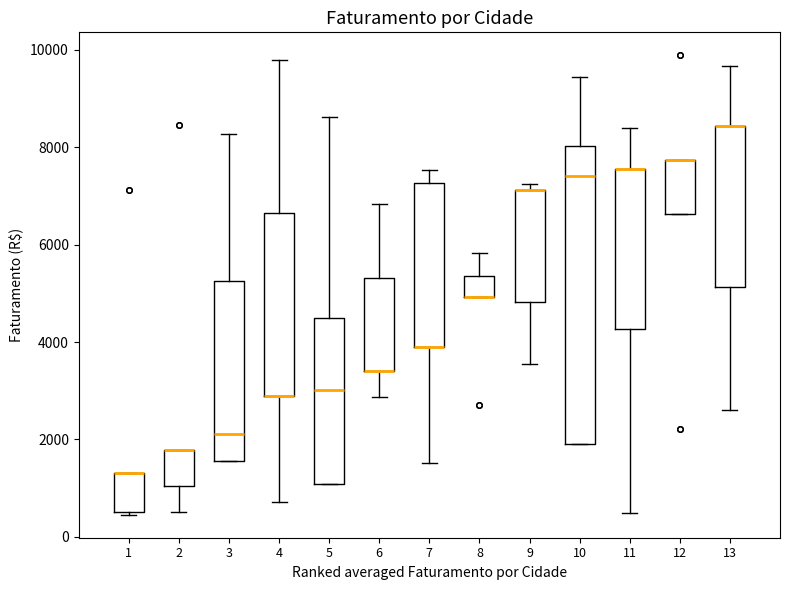

Reading left to right, transcribe this box plot: for each box, give where its median line is, the range the box spans, and where its two whiskers end, as read against the y-axis. The values are not printed on the chart, so give them approximately, as read against the axis.

1: median 1400 (drawn on the box's upper edge), box 600 to 1400, whiskers 400 to 1400
2: median 1800 (drawn on the box's upper edge), box 1000 to 1800, whiskers 600 to 1800
3: median 2200, box 1600 to 5200, whiskers 1600 to 8200
4: median 2800 (drawn on the box's lower edge), box 2800 to 6600, whiskers 800 to 9800
5: median 3000, box 1000 to 4400, whiskers 1000 to 8600
6: median 3400 (drawn on the box's lower edge), box 3400 to 5400, whiskers 2800 to 6800
7: median 3800 (drawn on the box's lower edge), box 3800 to 7200, whiskers 1600 to 7600
8: median 5000 (drawn on the box's lower edge), box 5000 to 5400, whiskers 5000 to 5800
9: median 7200 (drawn on the box's upper edge), box 4800 to 7200, whiskers 3600 to 7200 (just above the box's upper edge)
10: median 7400, box 1800 to 8000, whiskers 1800 to 9400
11: median 7600 (drawn on the box's upper edge), box 4200 to 7600, whiskers 400 to 8400
12: median 7800 (drawn on the box's upper edge), box 6600 to 7800, whiskers 6600 to 7800
13: median 8400 (drawn on the box's upper edge), box 5200 to 8400, whiskers 2600 to 9600